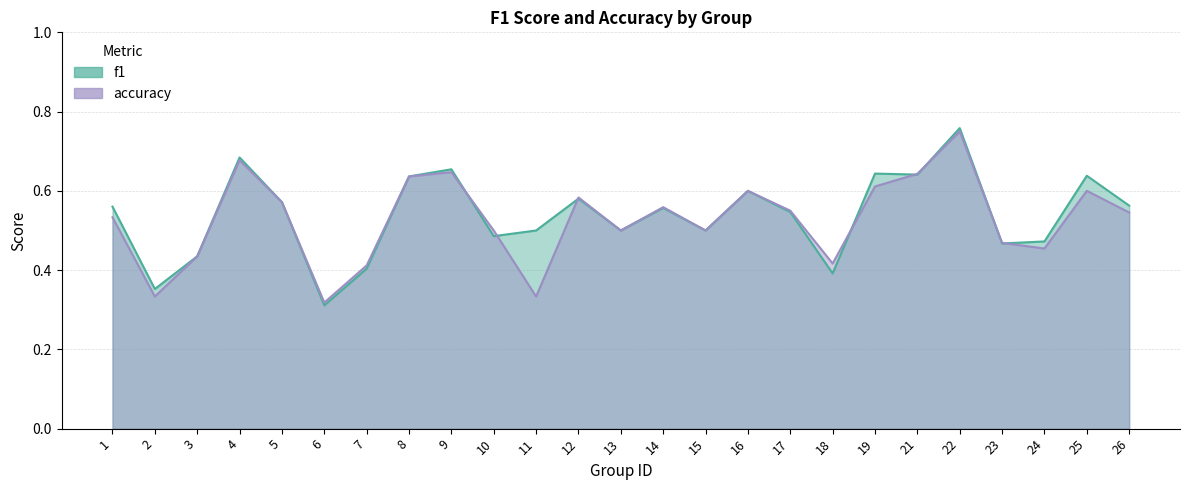

At which category does the chart reach its peak across all series?

22